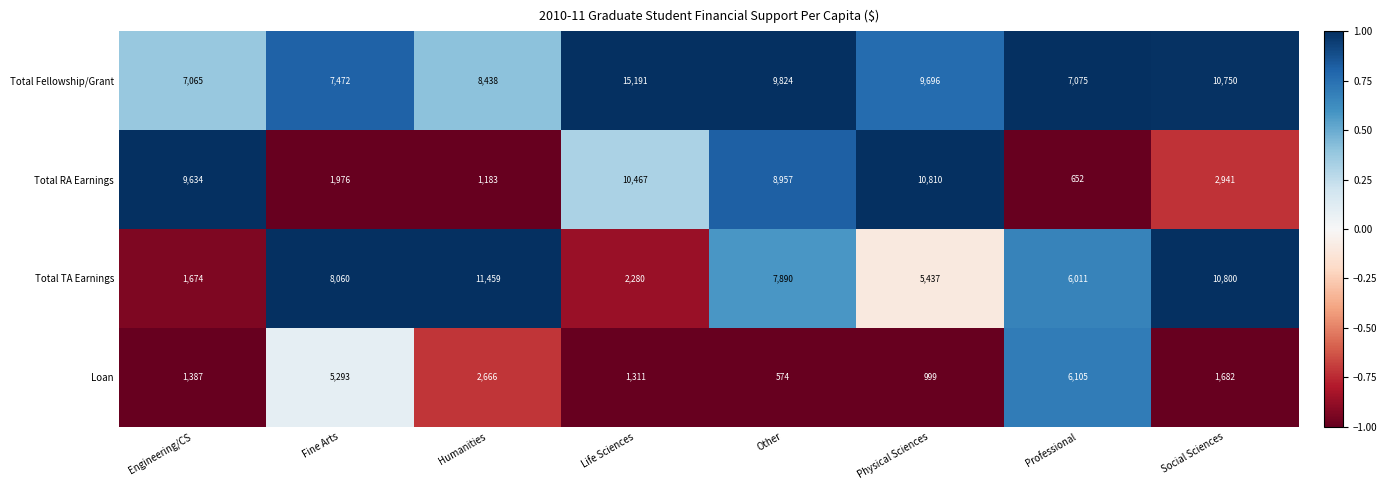

Is it true that Total Fellowship/Grant equals 7472 at Fine Arts?

True